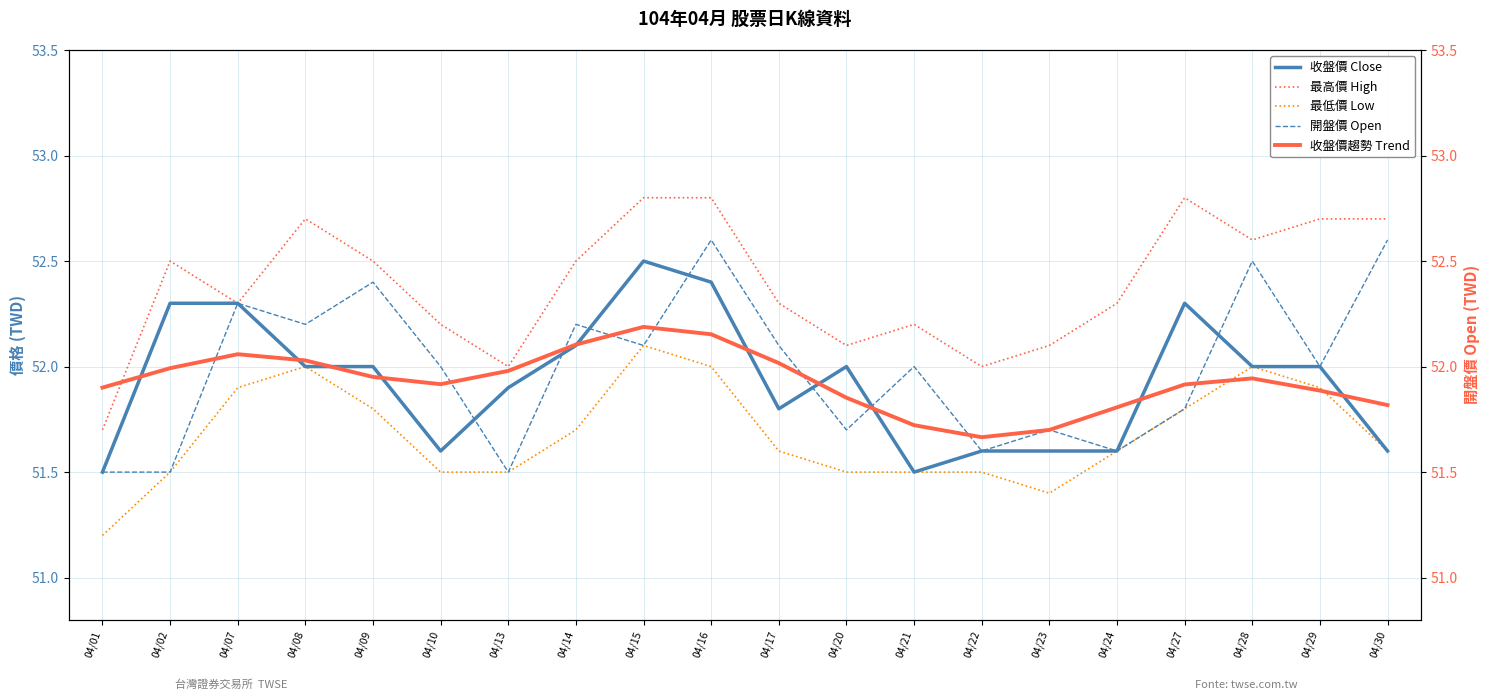

True or false: 開盤價 Open has more than 2 interior local peaks.

True